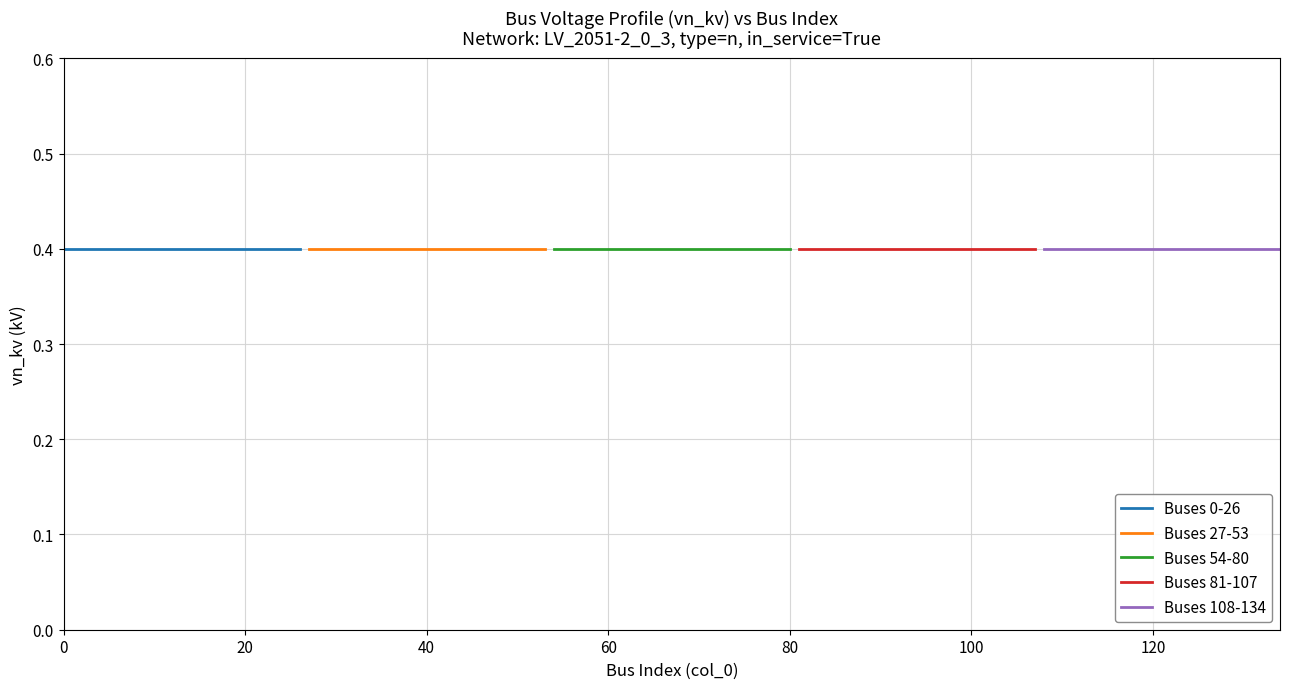

What is the approximate value of in_service count at 14?

1.0